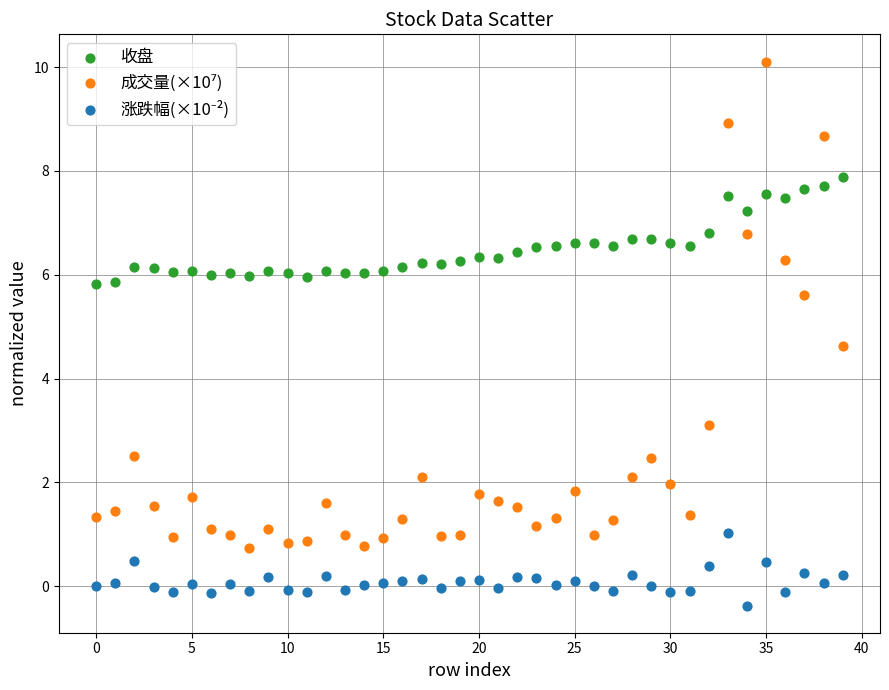

Across all data points, what is the range of Y values (max minus min)?

10.5